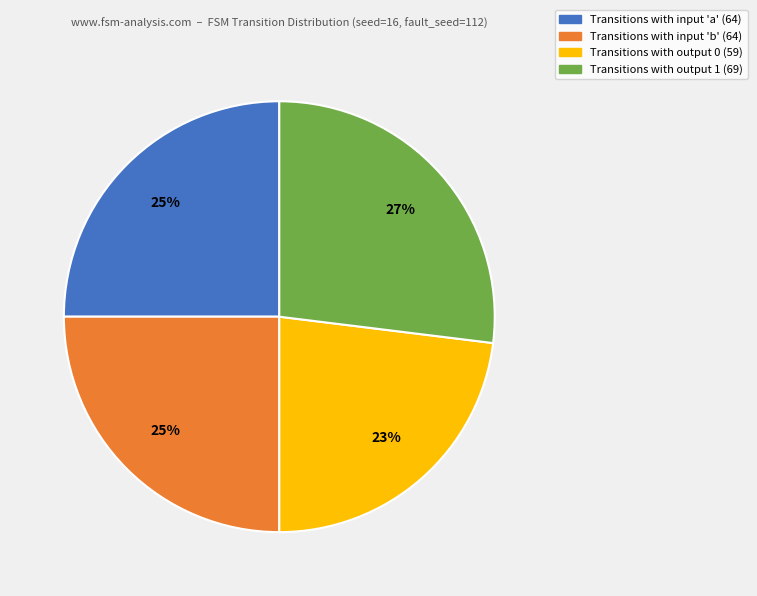

Does any single category account for the majority?

No